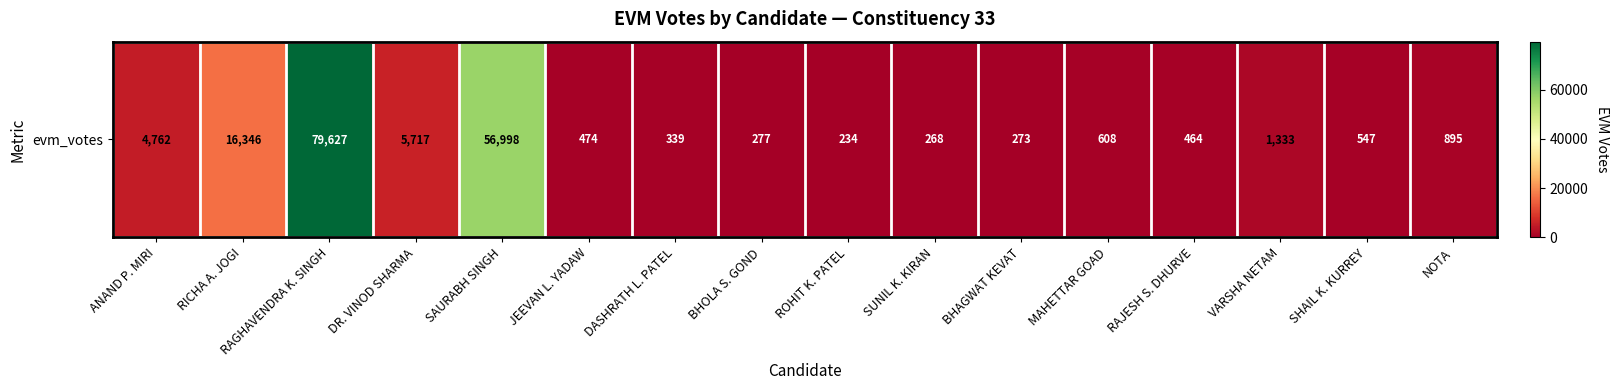

How many distinct data groups are displayed?

1